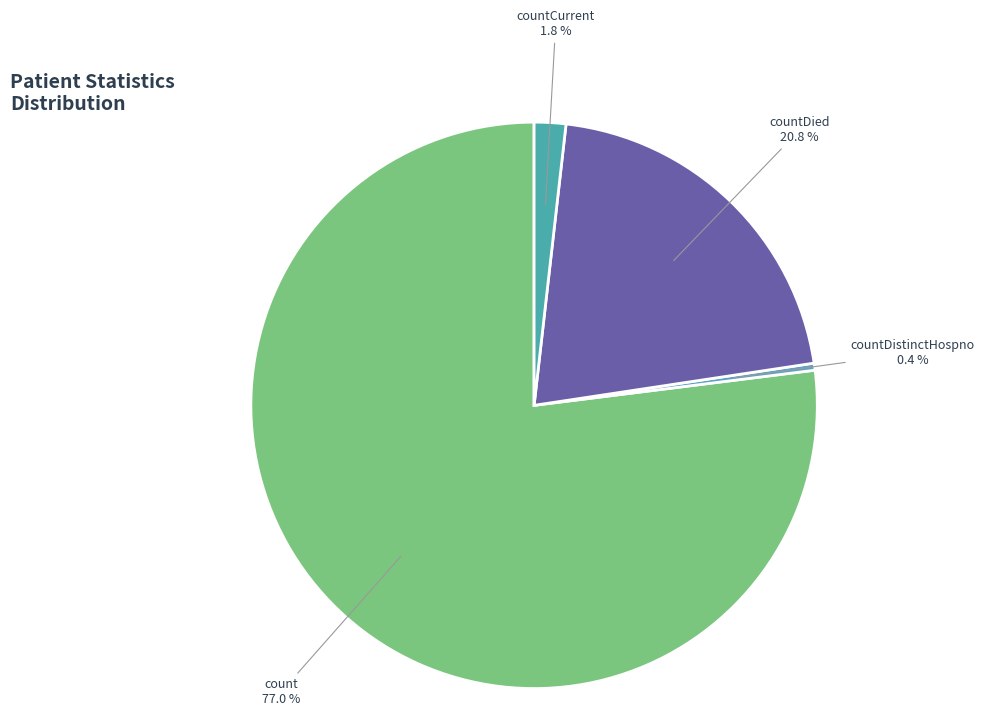

To the nearest percent, what is the average slice percentage?

25%